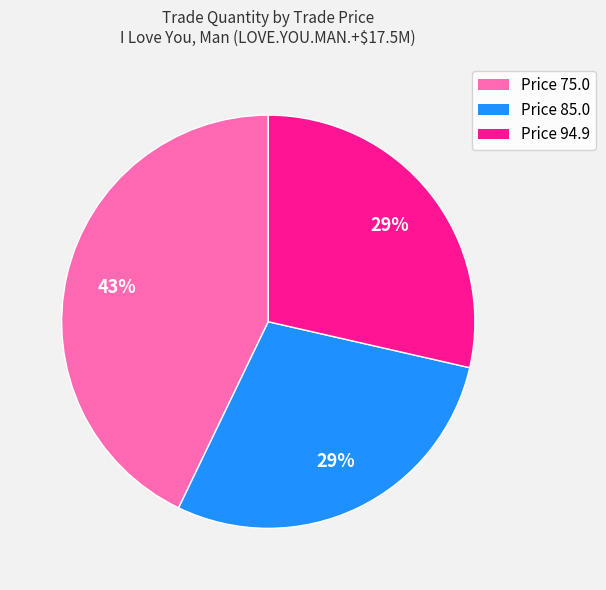

To the nearest percent, what portion does Price 75.0 represent?

43%